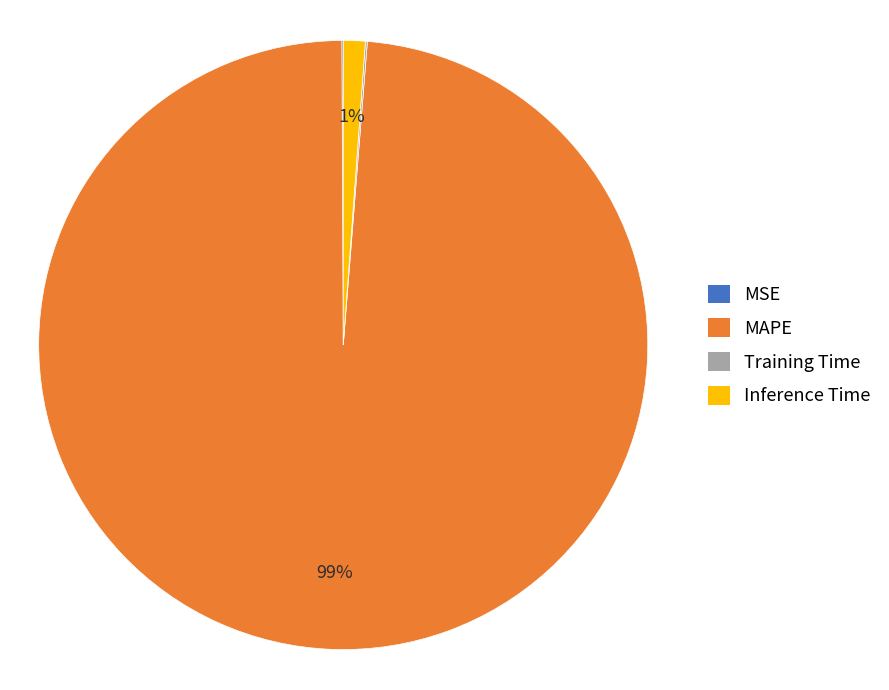

The MAPE slice represents 89% of the pie. True or false?

False